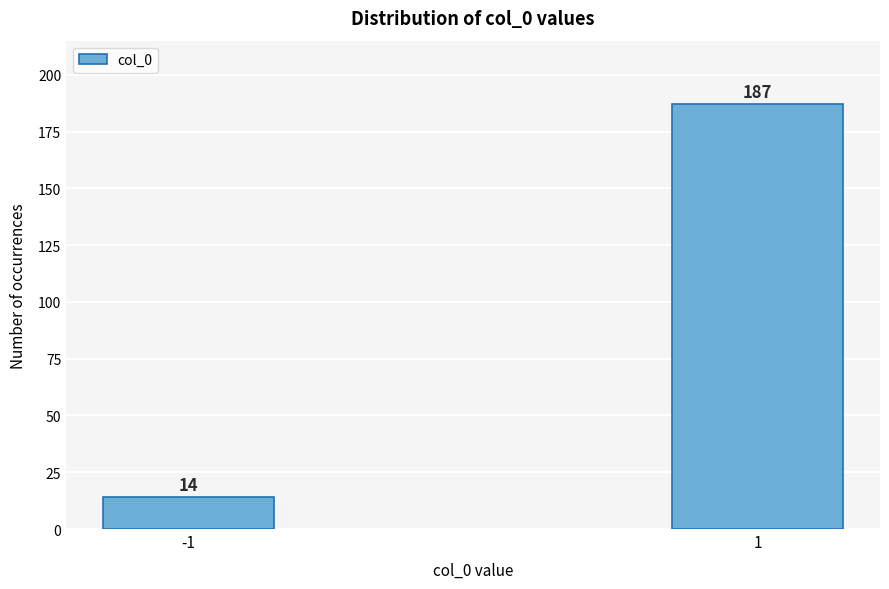

Reading right to left, transcribe all the data shown in this chart.

1=187	-1=14